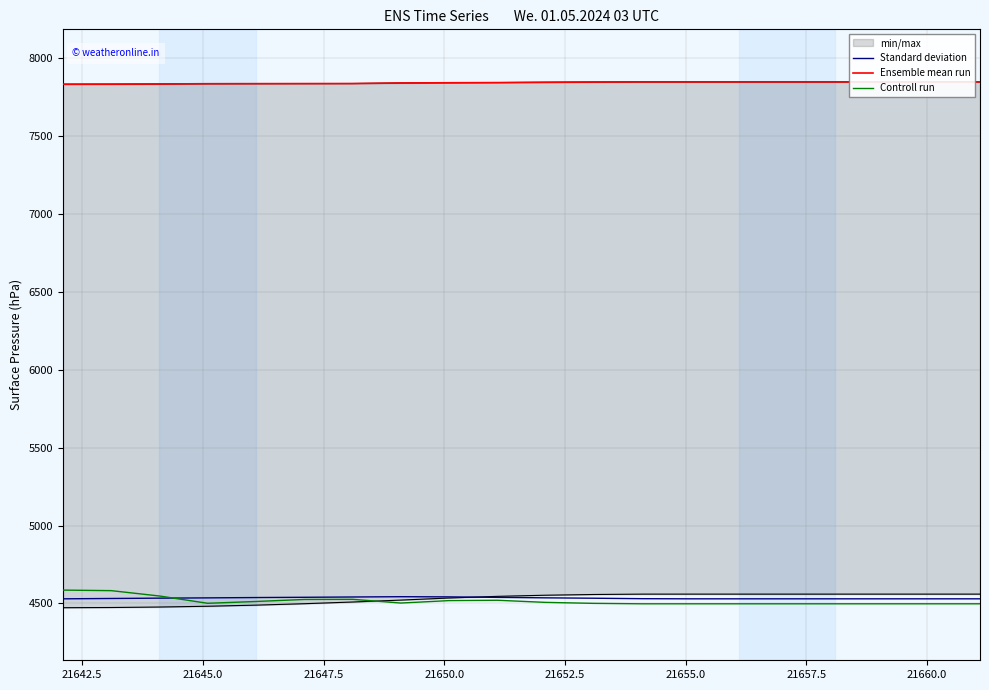

How many data points in Ensemble mean run are less than 7845?

10